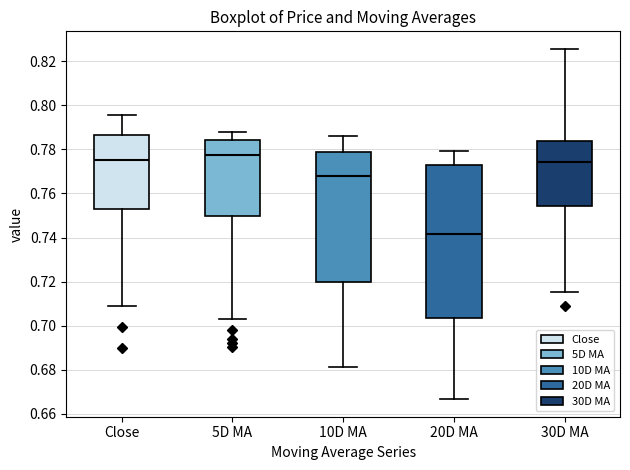

Reading left to right, read every box against the y-axis: the position of its median line, the range the box covers, and the ends of its whiskers. The values are not printed on the chart, so give them approximately, as read against the axis.

Close: median 0.776, box 0.752 to 0.786, whiskers 0.710 to 0.796
5D MA: median 0.778, box 0.750 to 0.784, whiskers 0.704 to 0.788
10D MA: median 0.768, box 0.720 to 0.778, whiskers 0.682 to 0.786
20D MA: median 0.742, box 0.704 to 0.772, whiskers 0.666 to 0.780
30D MA: median 0.774, box 0.754 to 0.784, whiskers 0.716 to 0.826